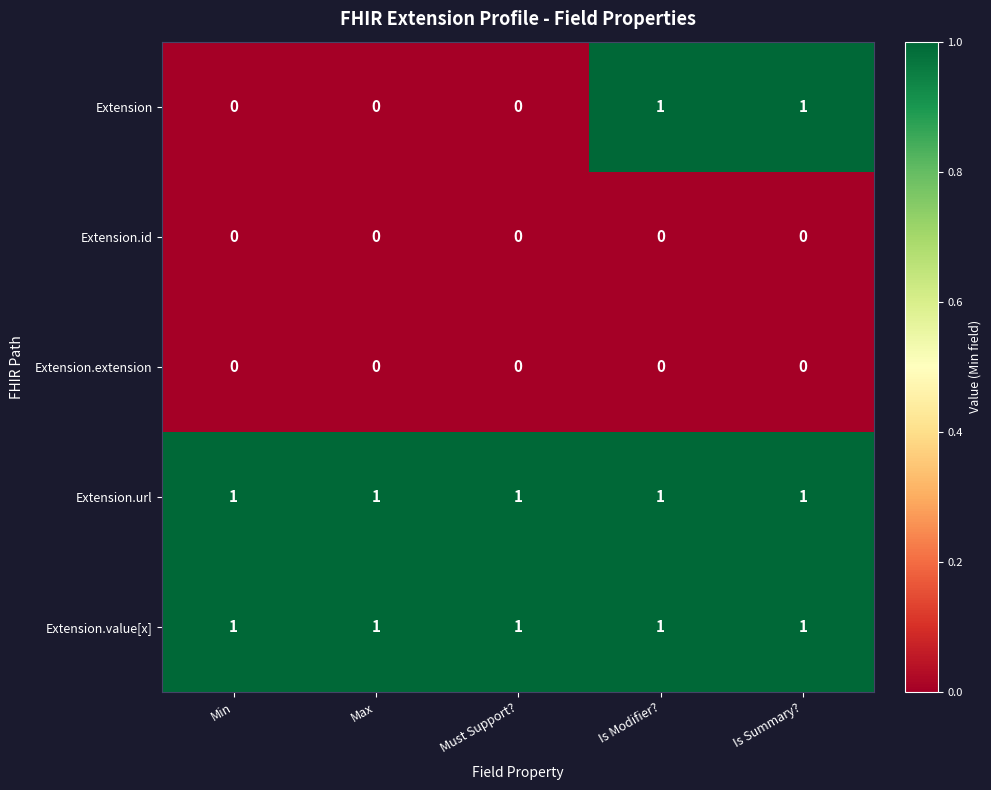

Between Must Support? and Is Modifier?, which series saw the biggest shift?

Extension